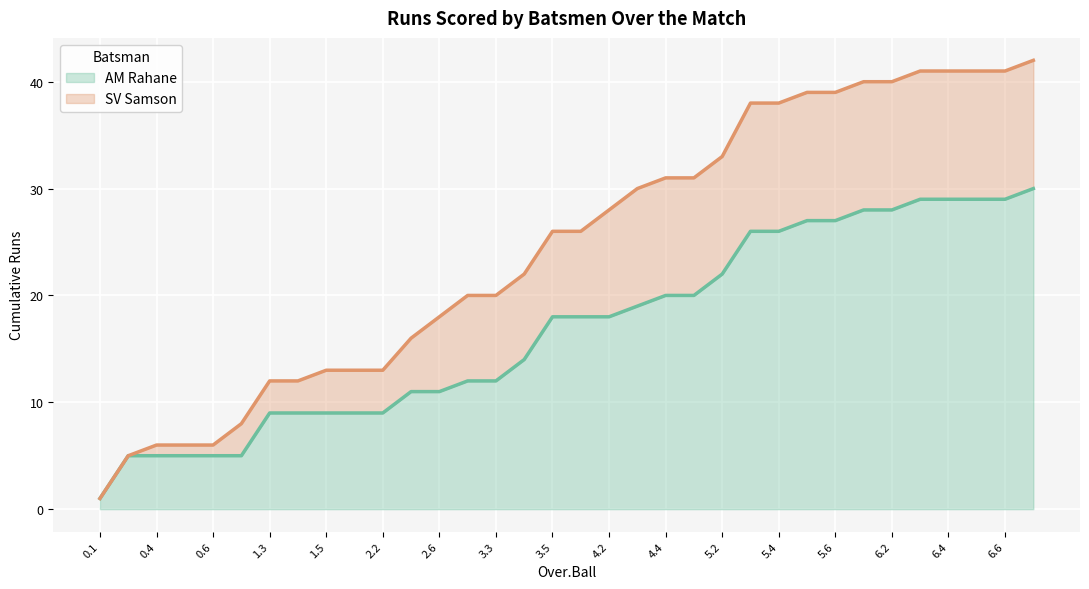

Is the value of AM Rahane line at 21 greater than the value of SV Samson line at 31?

No